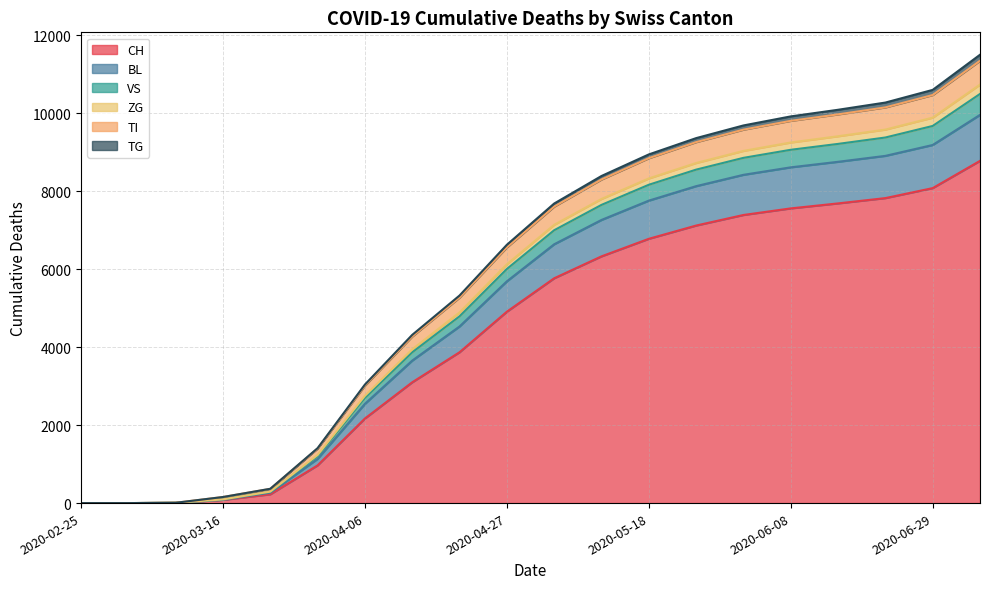

Which category has the highest value in the VS series?

2020-07-06